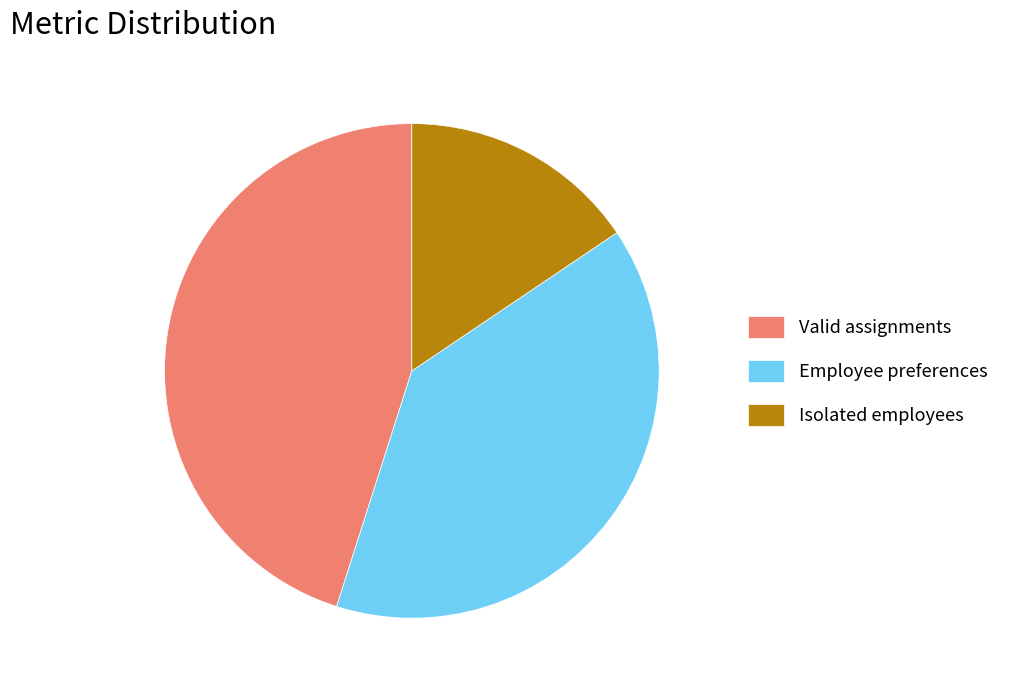

Do Valid assignments and Employee preferences together represent more than half of the pie?

Yes